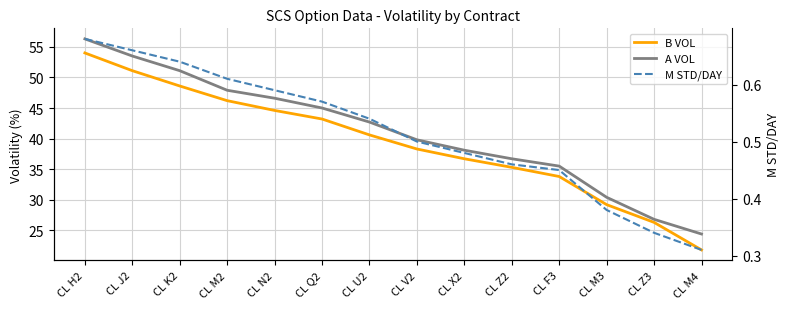

True or false: A VOL and B VOL intersect in this chart.

False